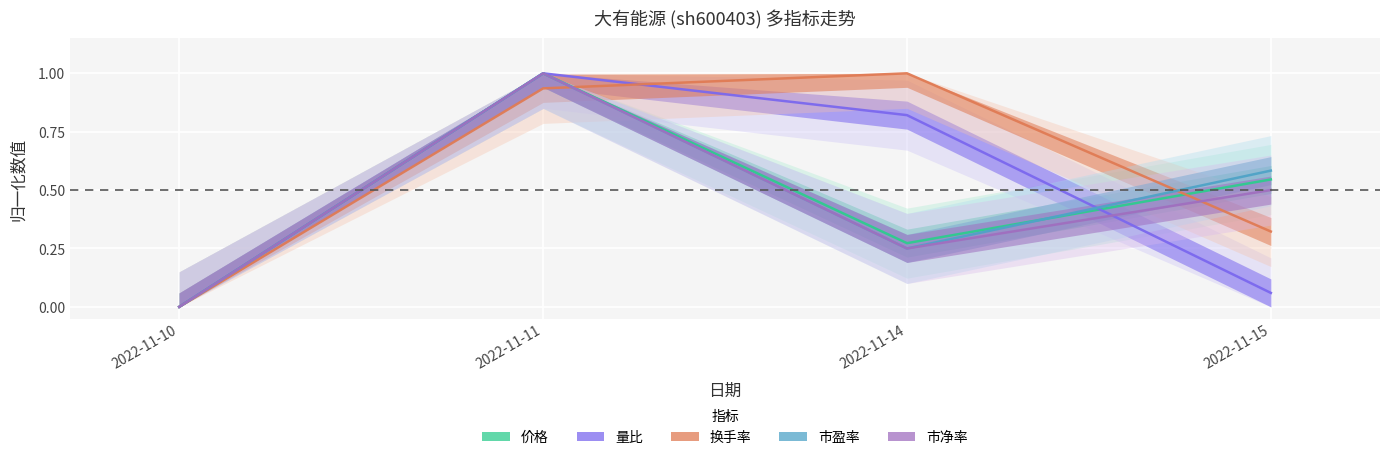

At which category does 量比 reach its first local peak?

2022-11-11